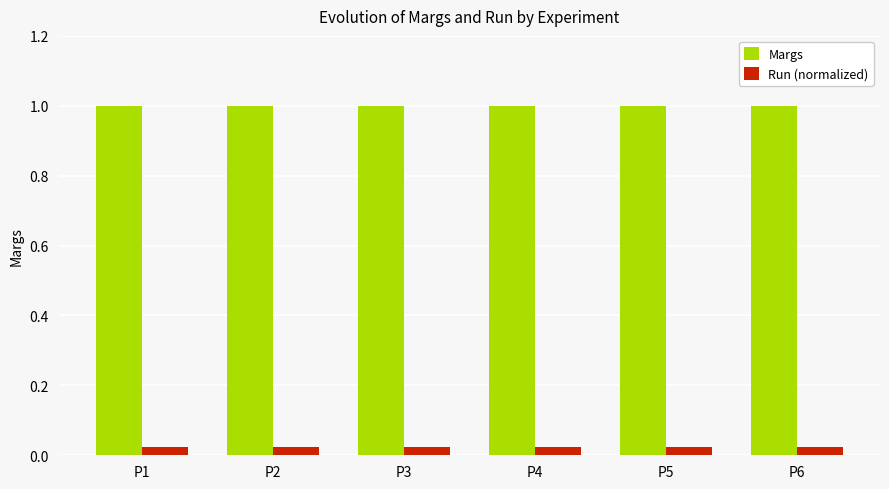

What is the spread (max minus min) of values at P4?

1.0